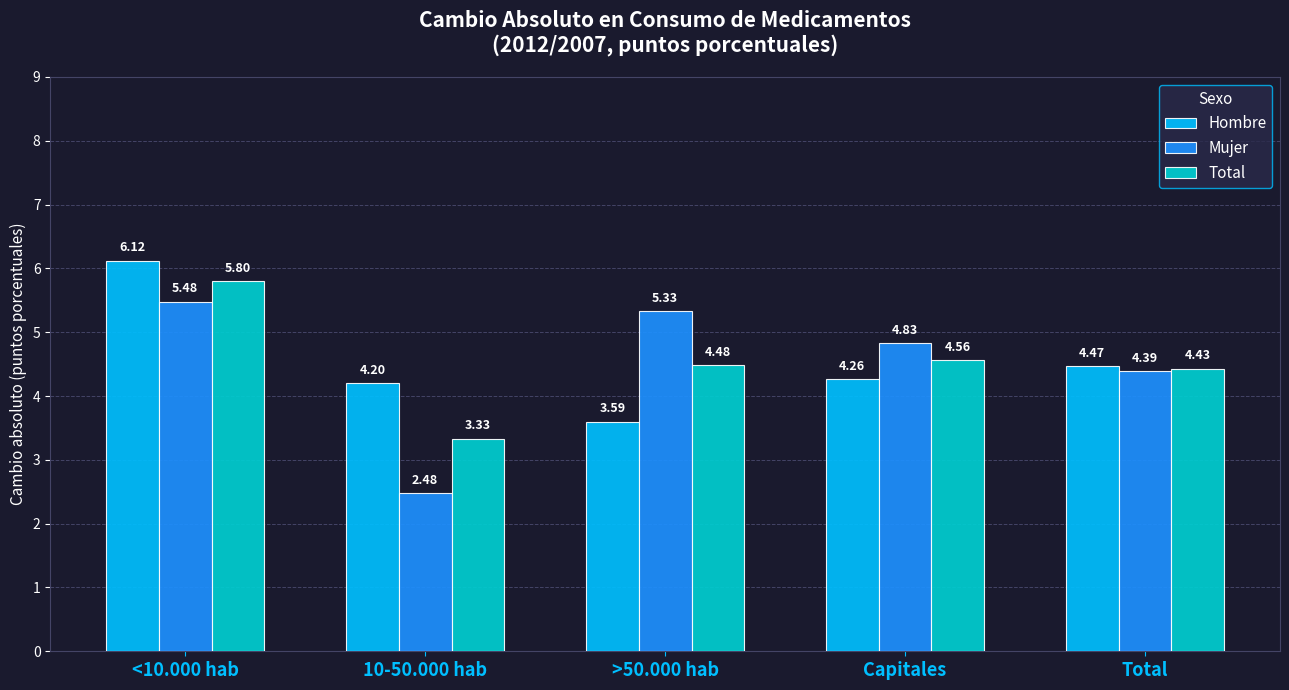

Which series has the largest range (max minus min)?

Mujer